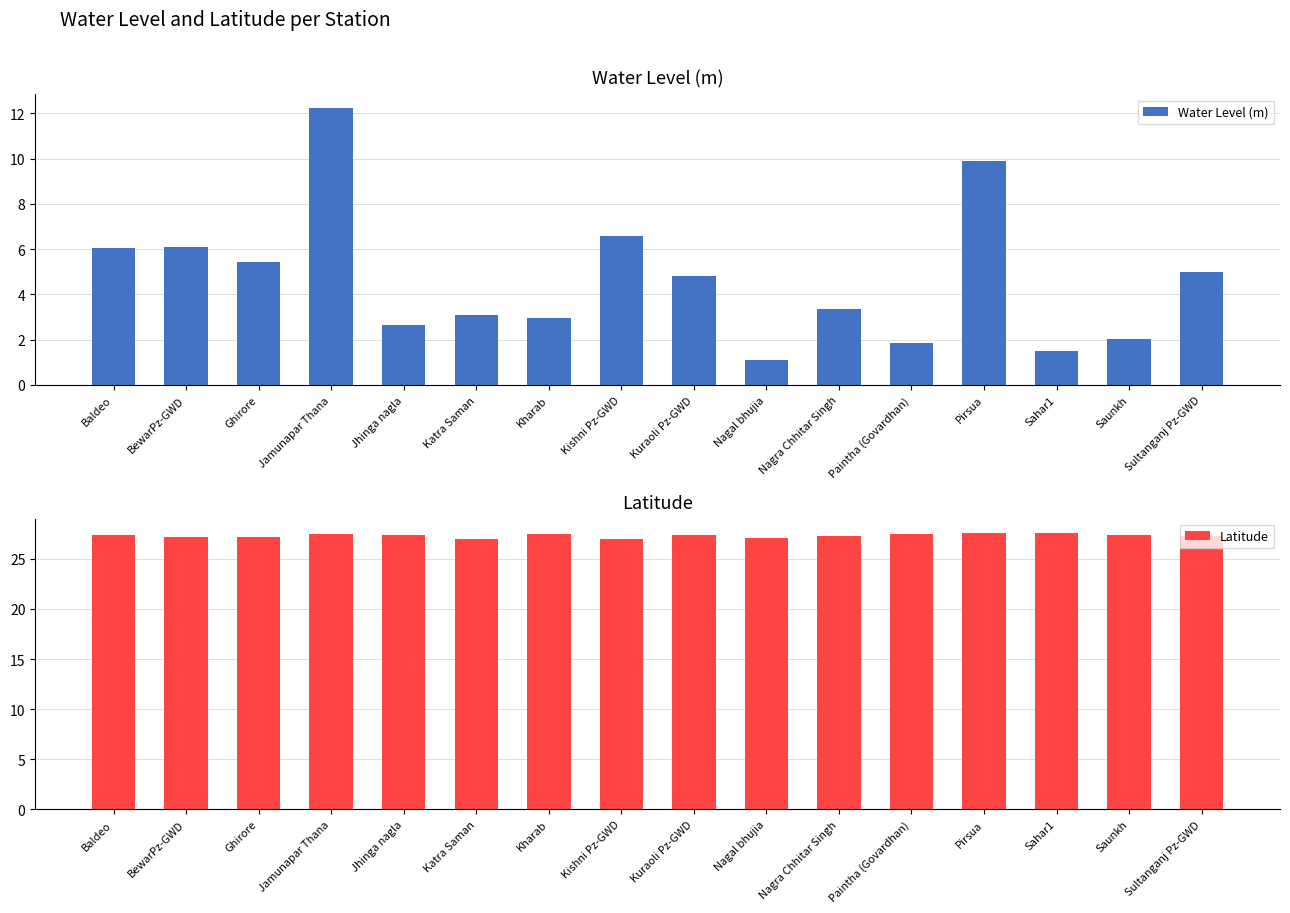

Which series changed the most between Kishni Pz-GWD and Kuraoli Pz-GWD?

Water Level (m)